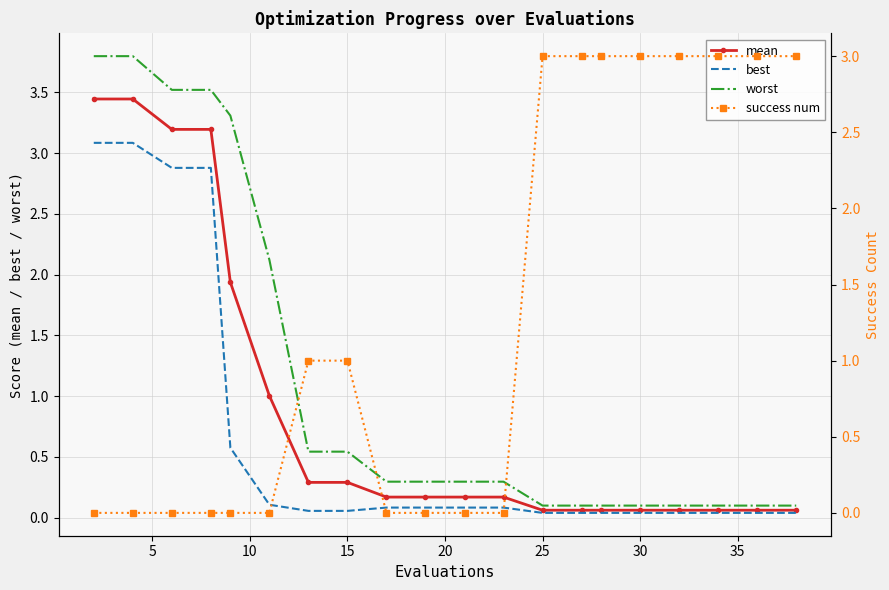

True or false: mean and worst cross at least once.

False